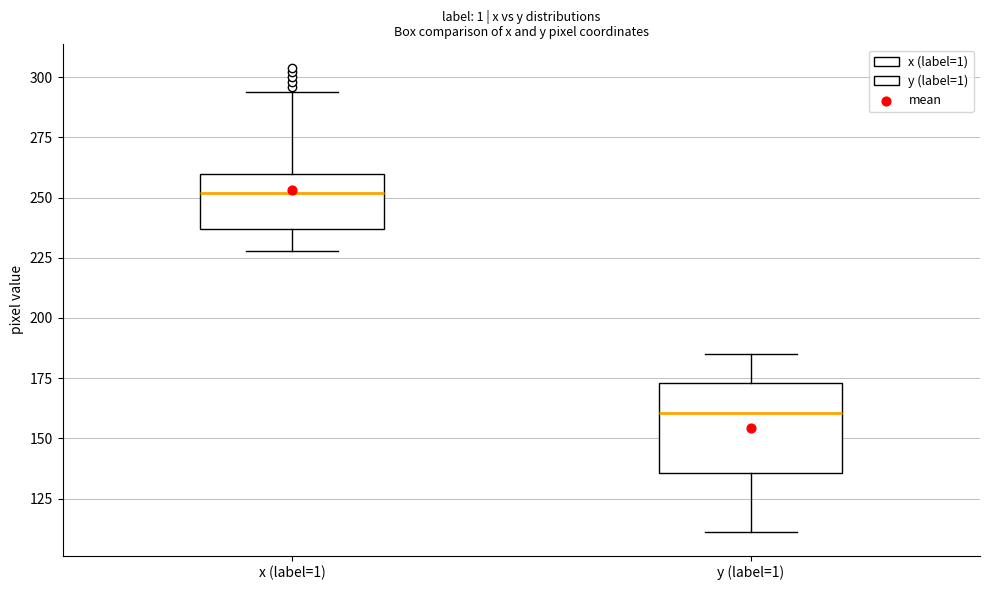

Where does the lower whisker of the box for y (label=1) end on the y-axis? The values are not printed on the chart, so give them approximately, as read against the axis.

110